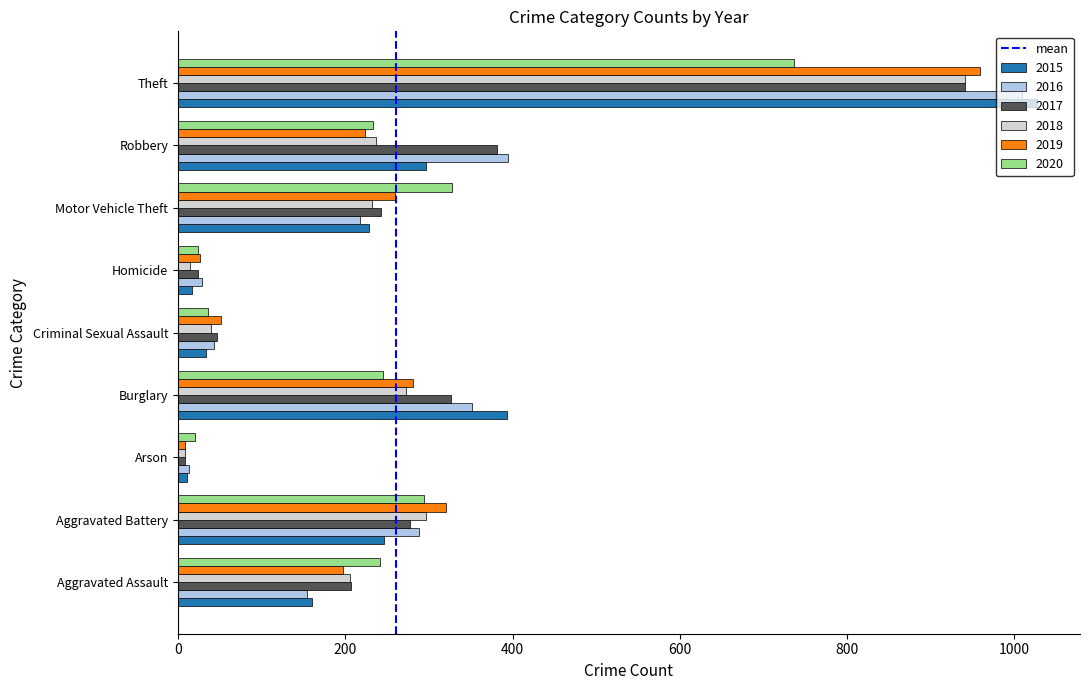

What is the sum of all 2016 values?

2500